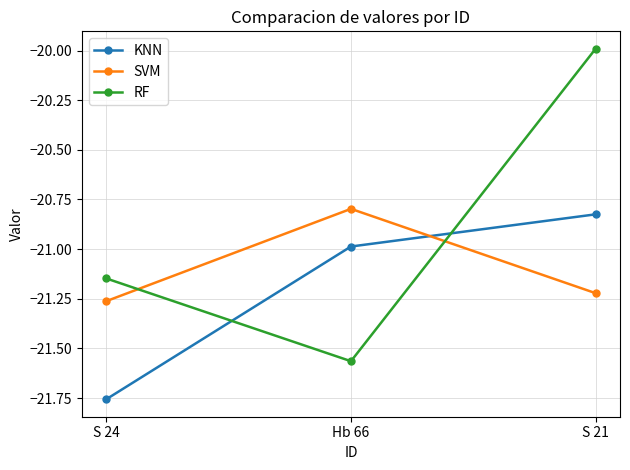

What is the spread (max minus min) of values at Hb 66?

0.8